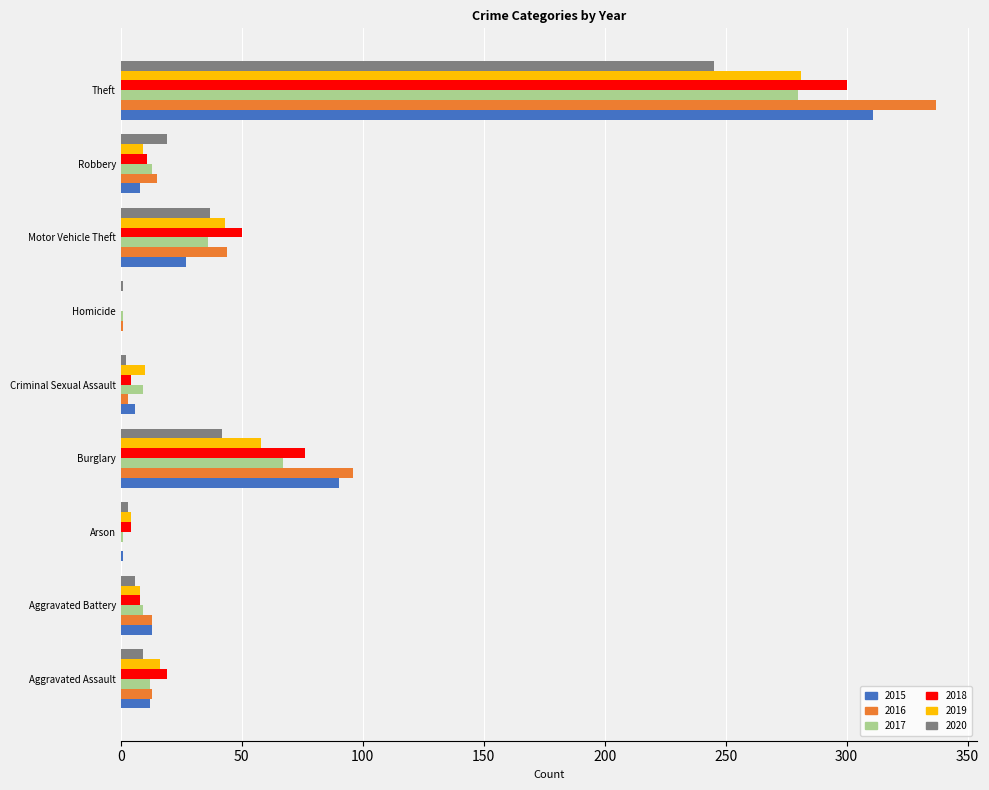

What is the sum of all 2015 values?

468